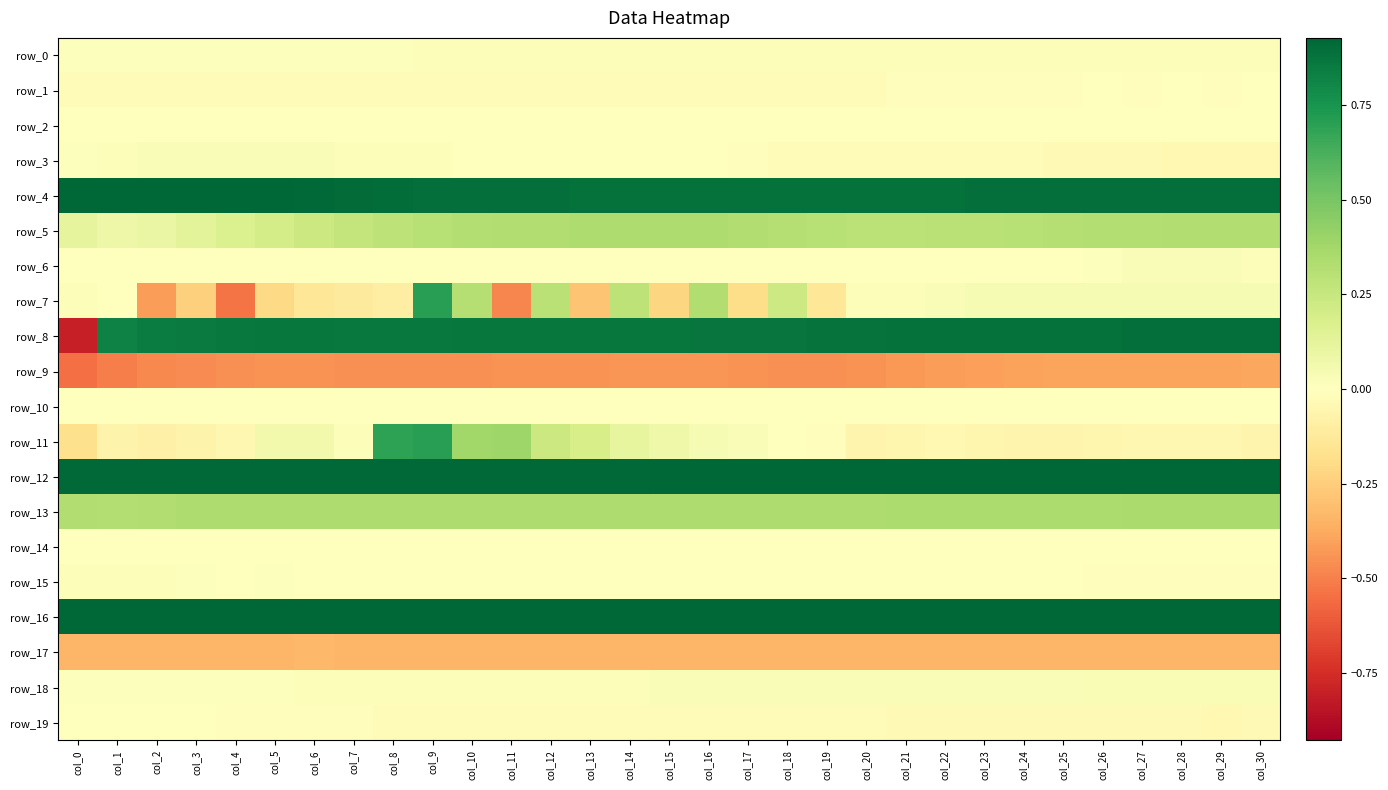

Which series changed the most between col_7 and col_30?

row_7